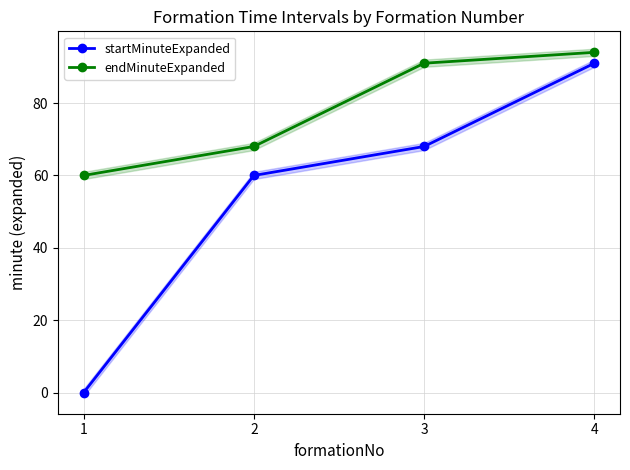

List the series in order of their overall mean, highest first.

endMinuteExpanded, startMinuteExpanded